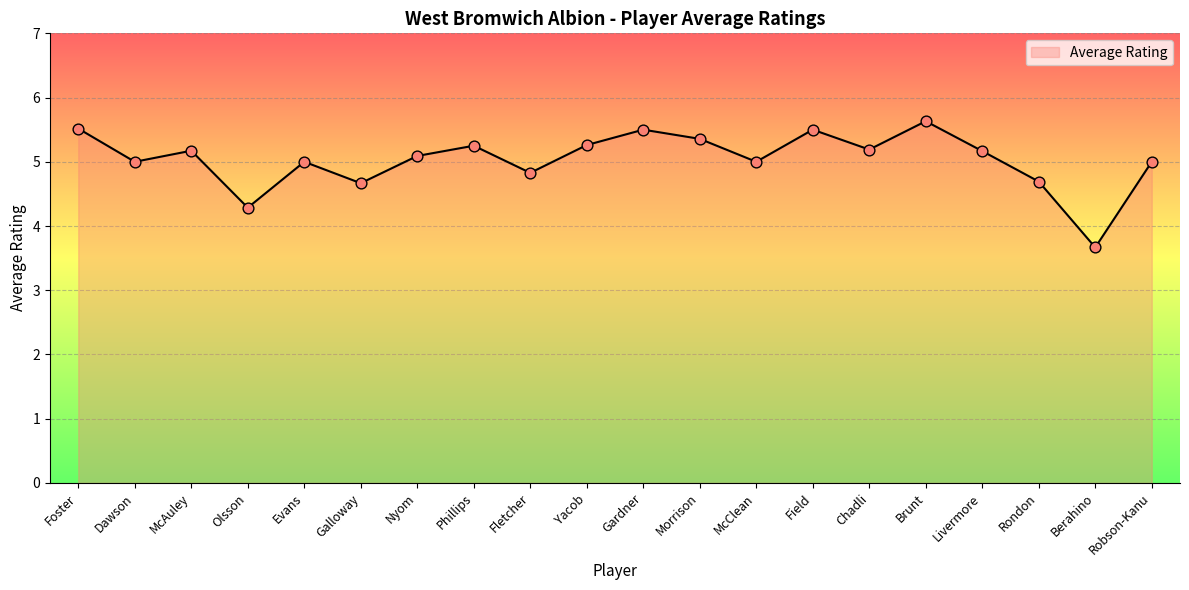

What is the change in value from Olsson to Galloway?

+0.4